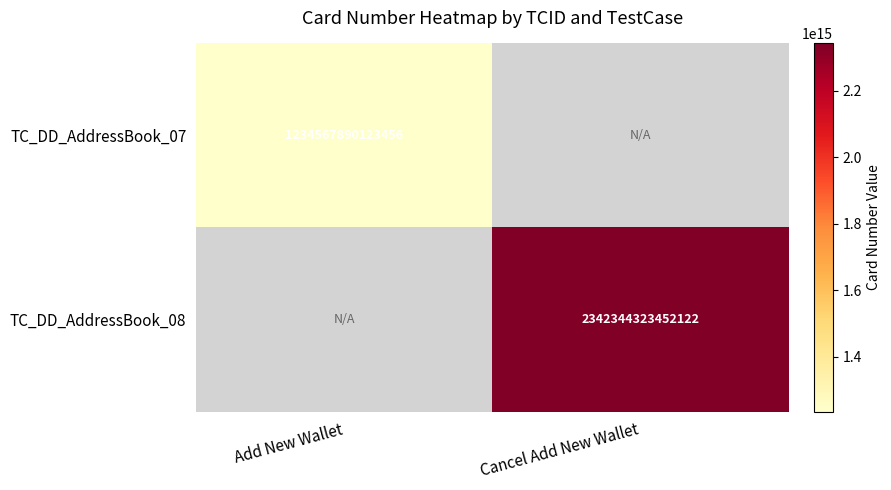

True or false: TC_DD_AddressBook_07 has a value of 1829462837941757 at Add New Wallet.

False